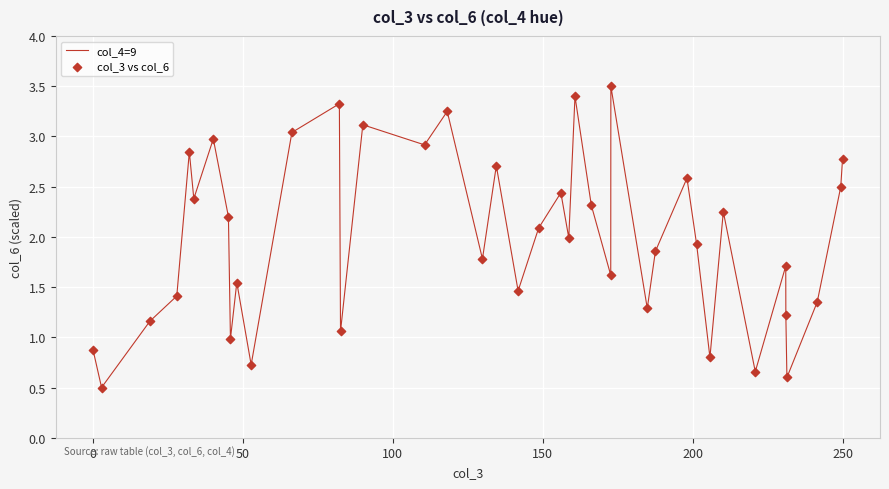

What is the minimum value shown in the chart?

0.5